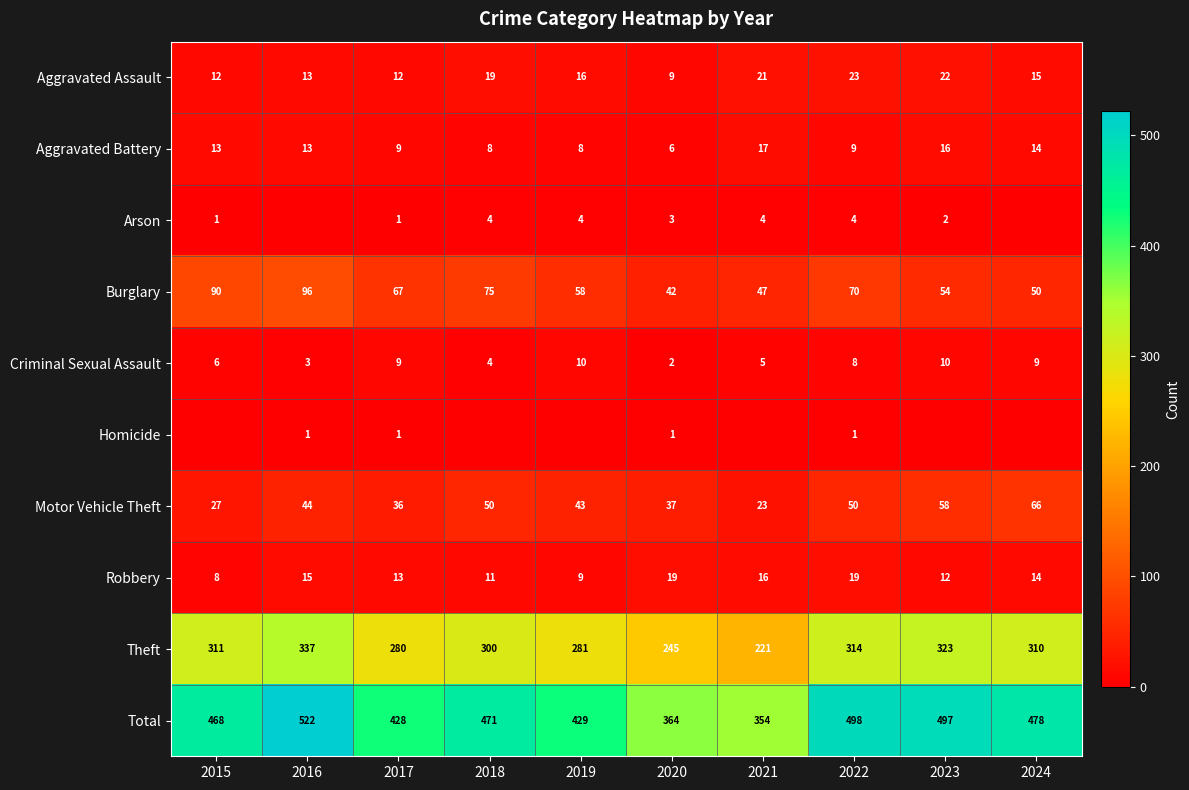

What is the difference between the highest and lowest values at 2022?

497